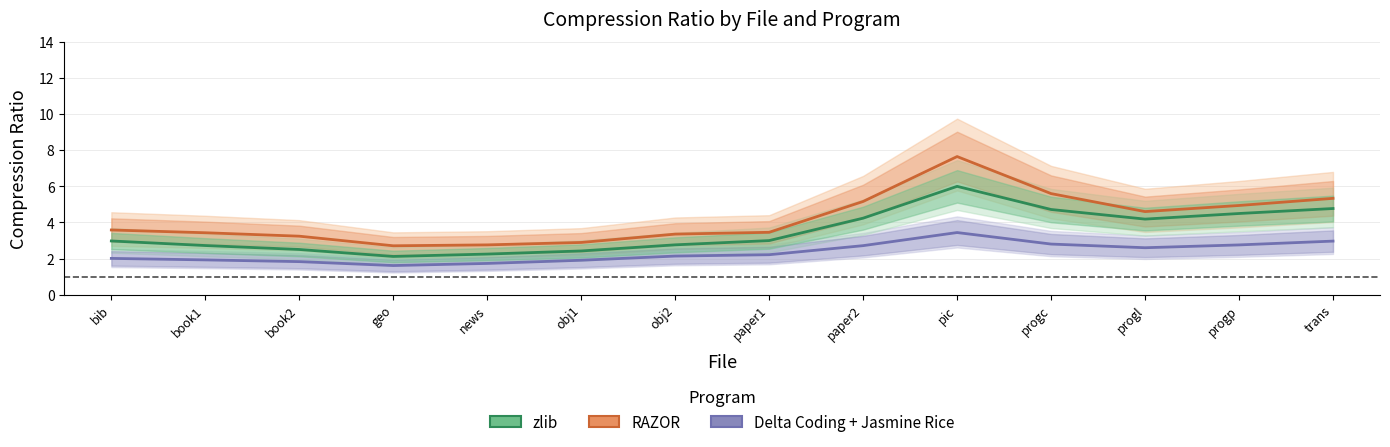

What is the difference between the highest and lowest values at pic?

4.2